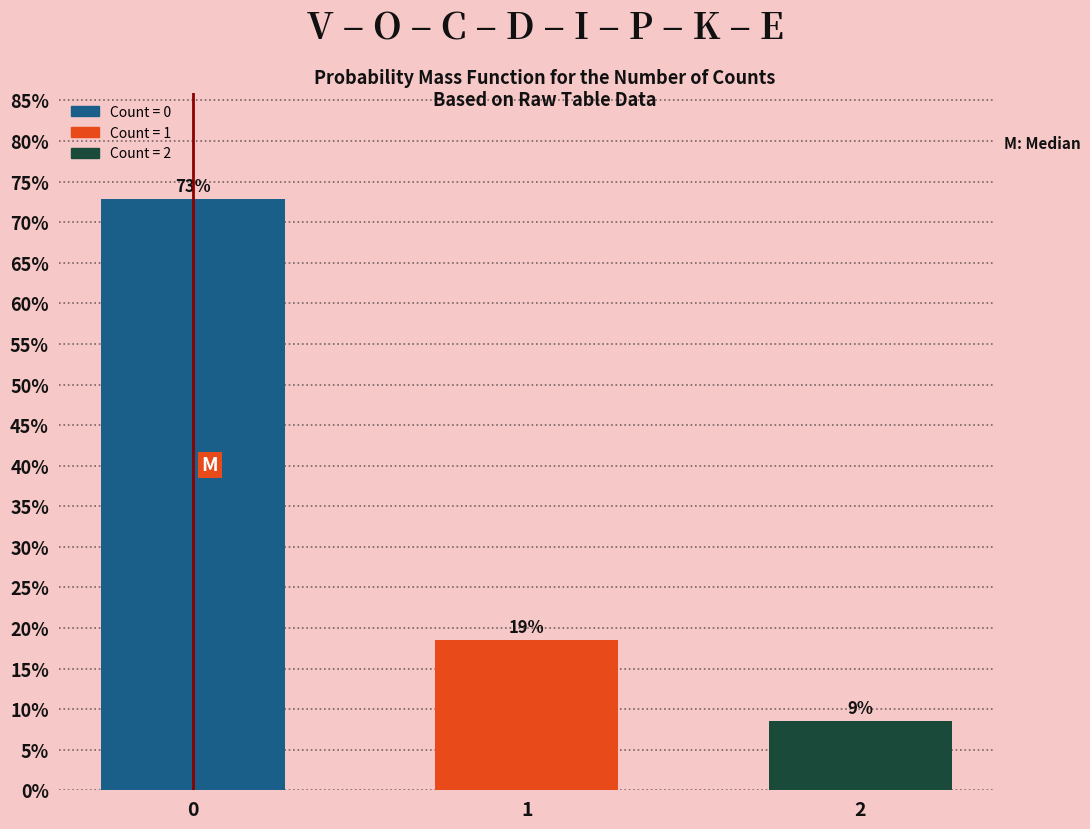

Does the chart contain any negative values?

No